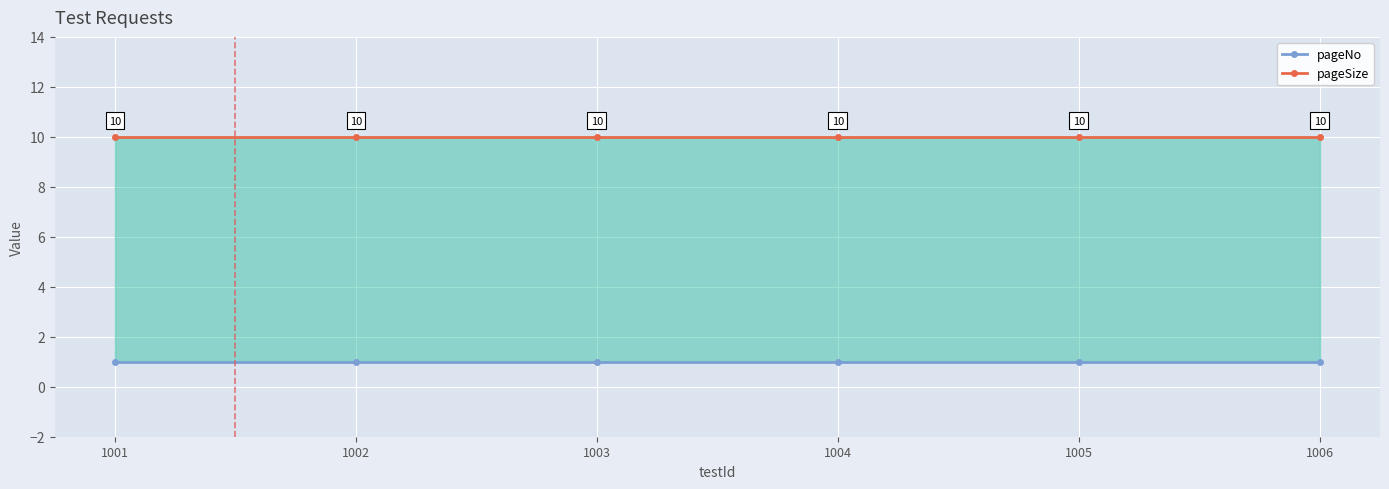

Count the number of data series in this chart.

2